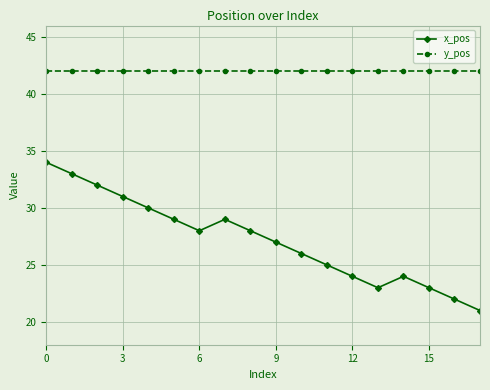

True or false: x_pos and y_pos intersect in this chart.

False